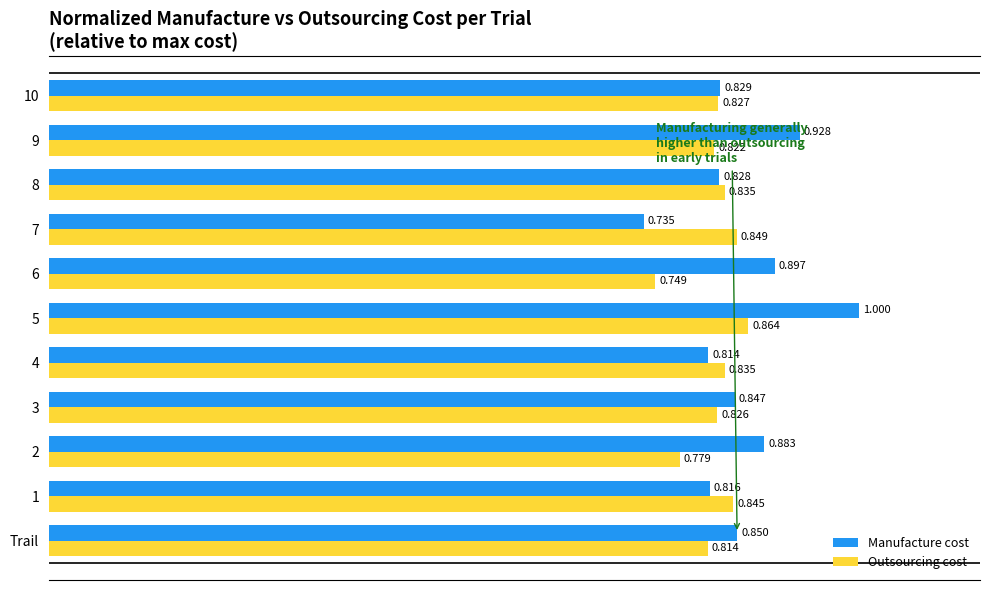

What is the maximum value for Manufacture cost?

1.0